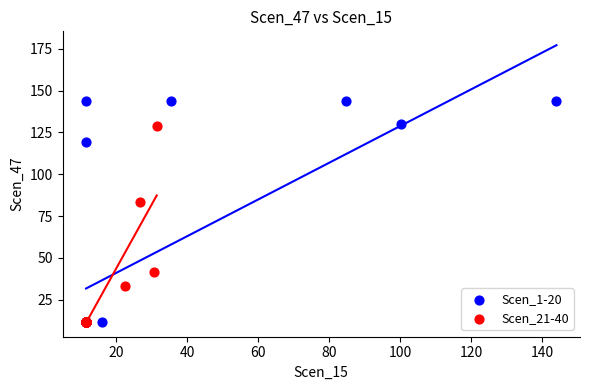

Which series has the largest Y range (max minus min)?

Scen_1-20